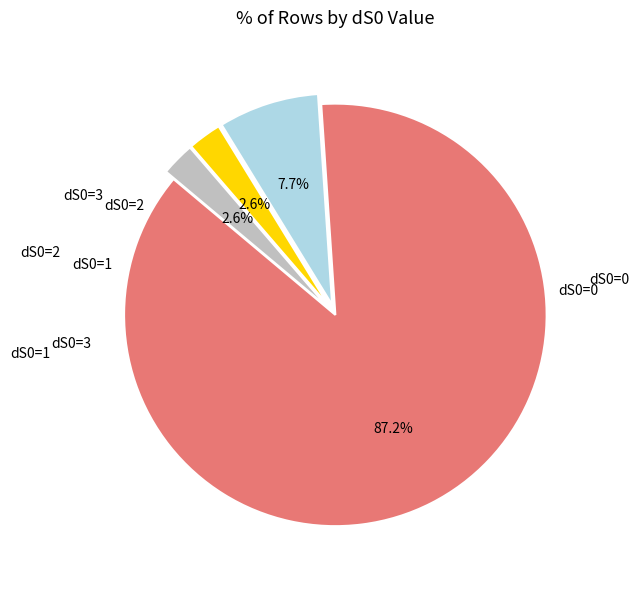

Is there any slice that represents more than half of the pie?

Yes